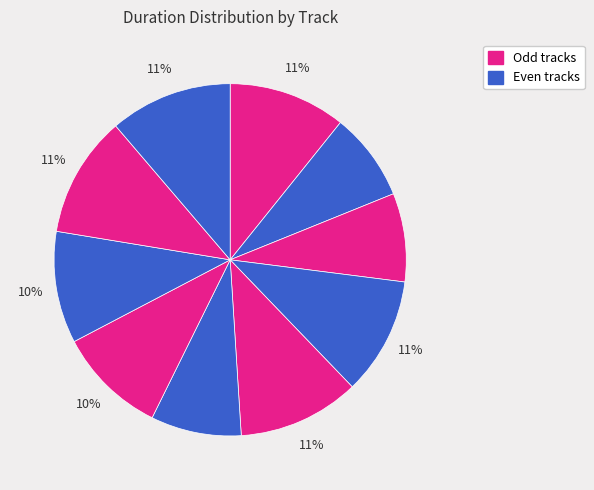

How many segments does this pie chart have?

10